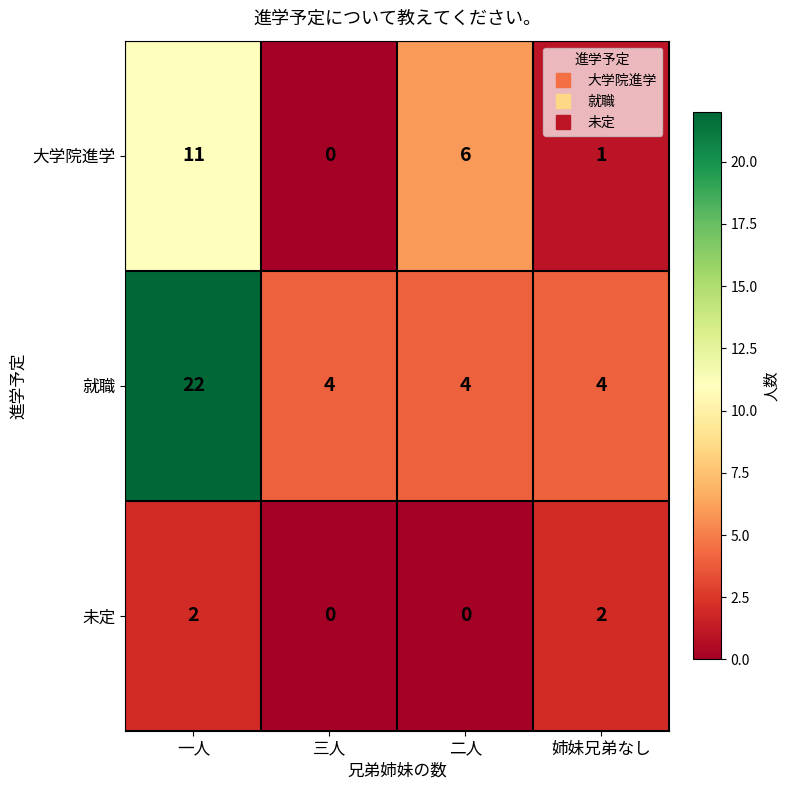

What is the maximum value for 就職?

22